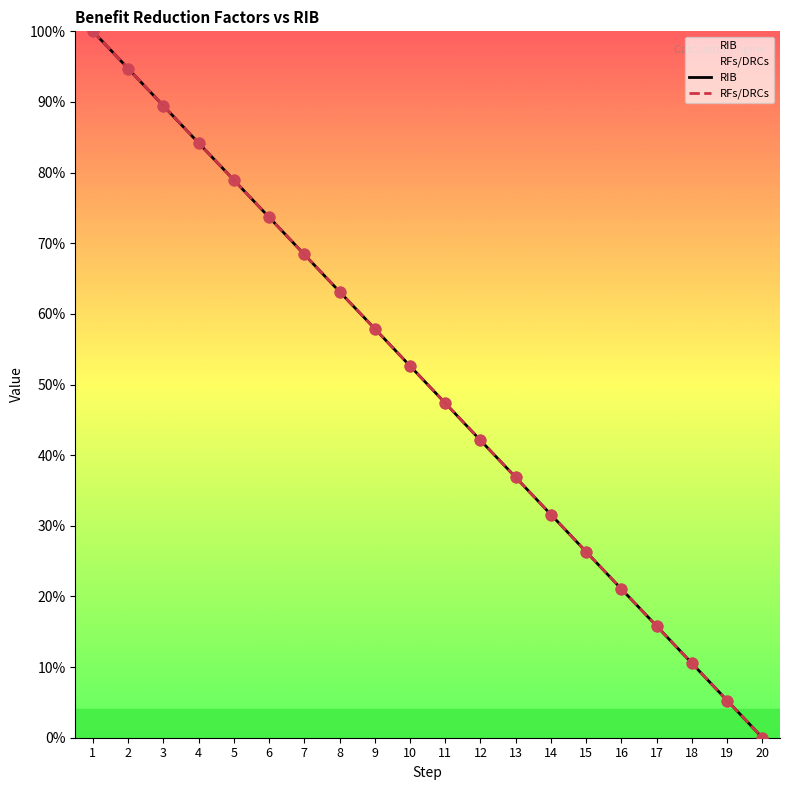

Which series contains the lowest Y value?

RIB